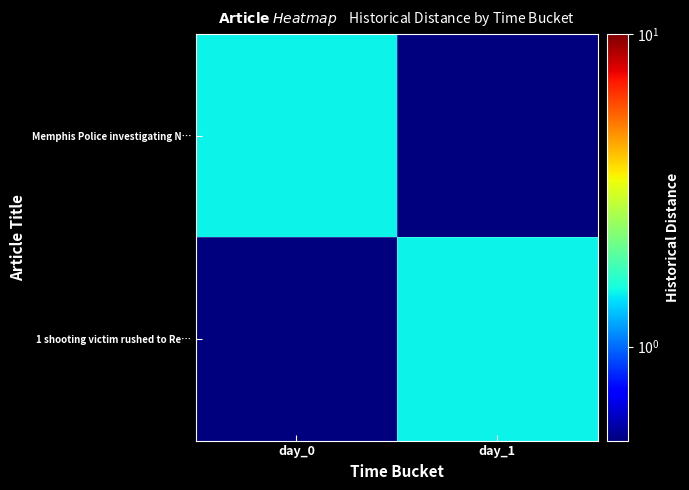

Which series changed the most between day_0 and day_1?

Memphis Police investigating N…